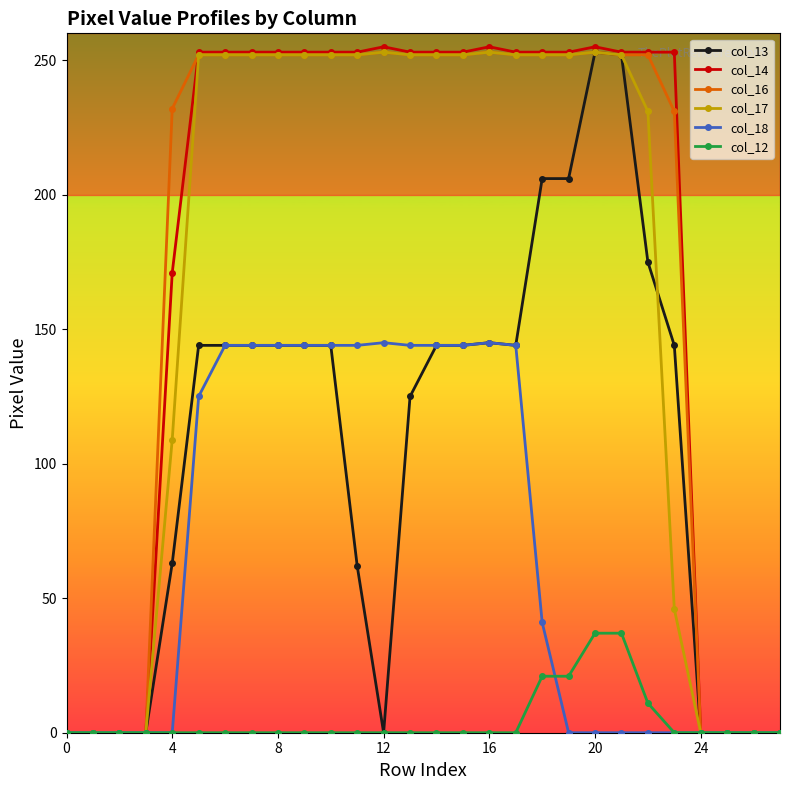

At how many categories does at least one series exceed 97?

20